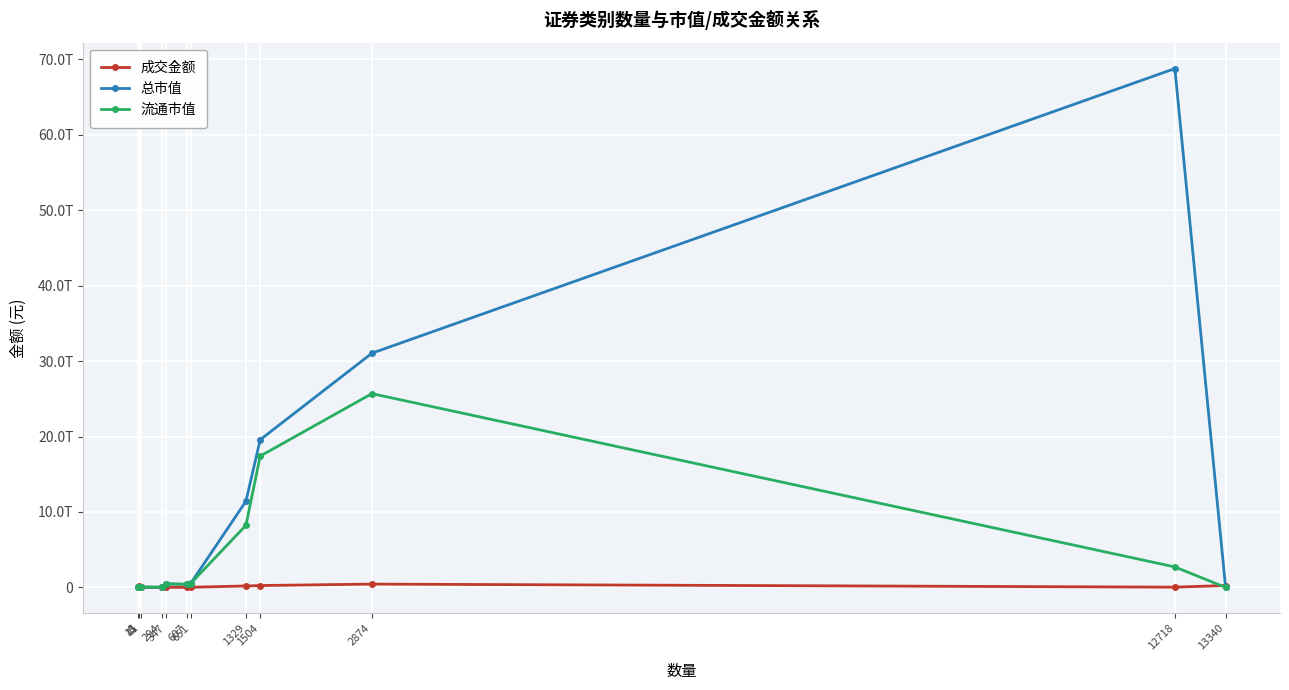

Which series has the largest range (max minus min)?

总市值